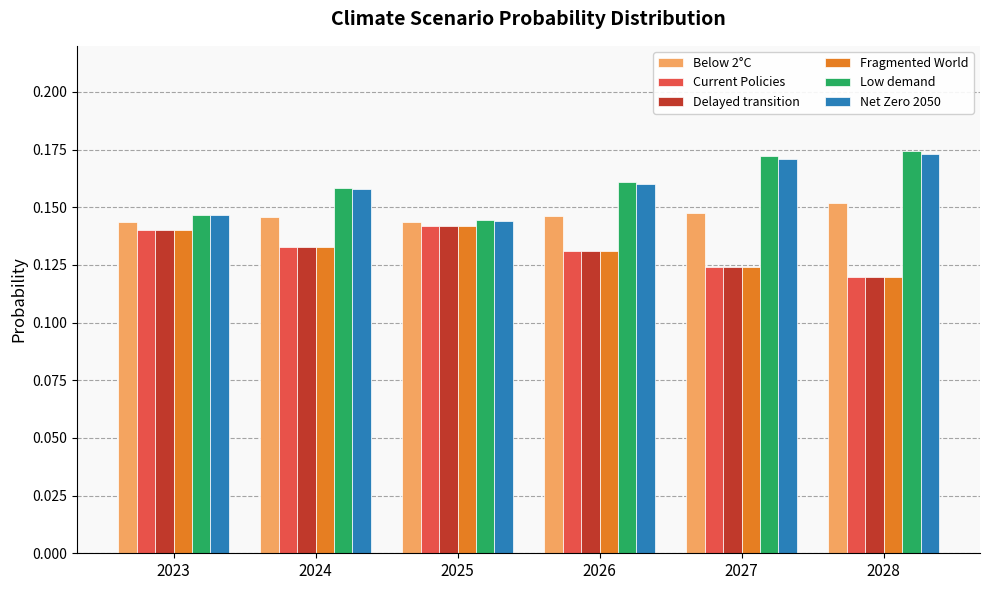

Where is Current Policies nearest to the value 0?

2028